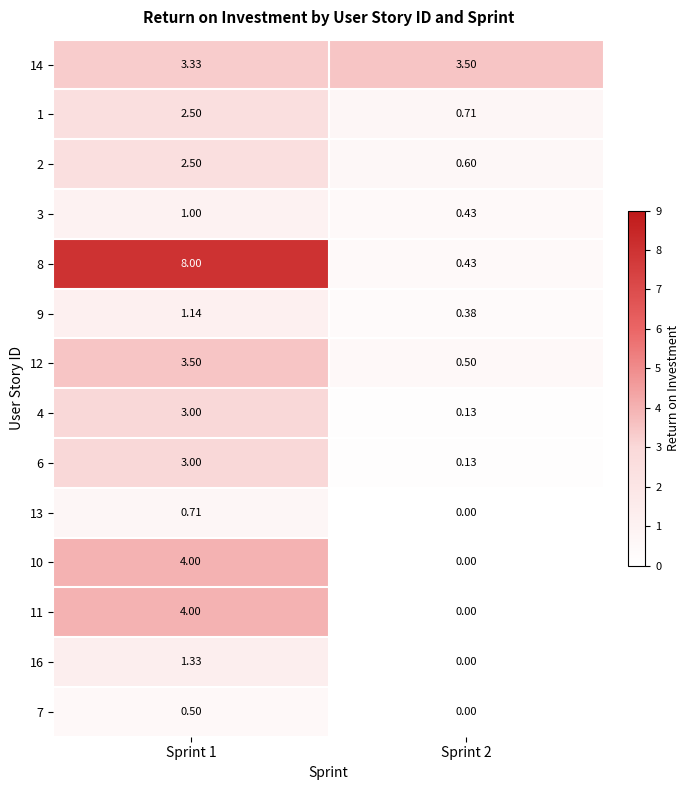

Is the value of 6 at Sprint 1 greater than the value of 7 at Sprint 1?

Yes